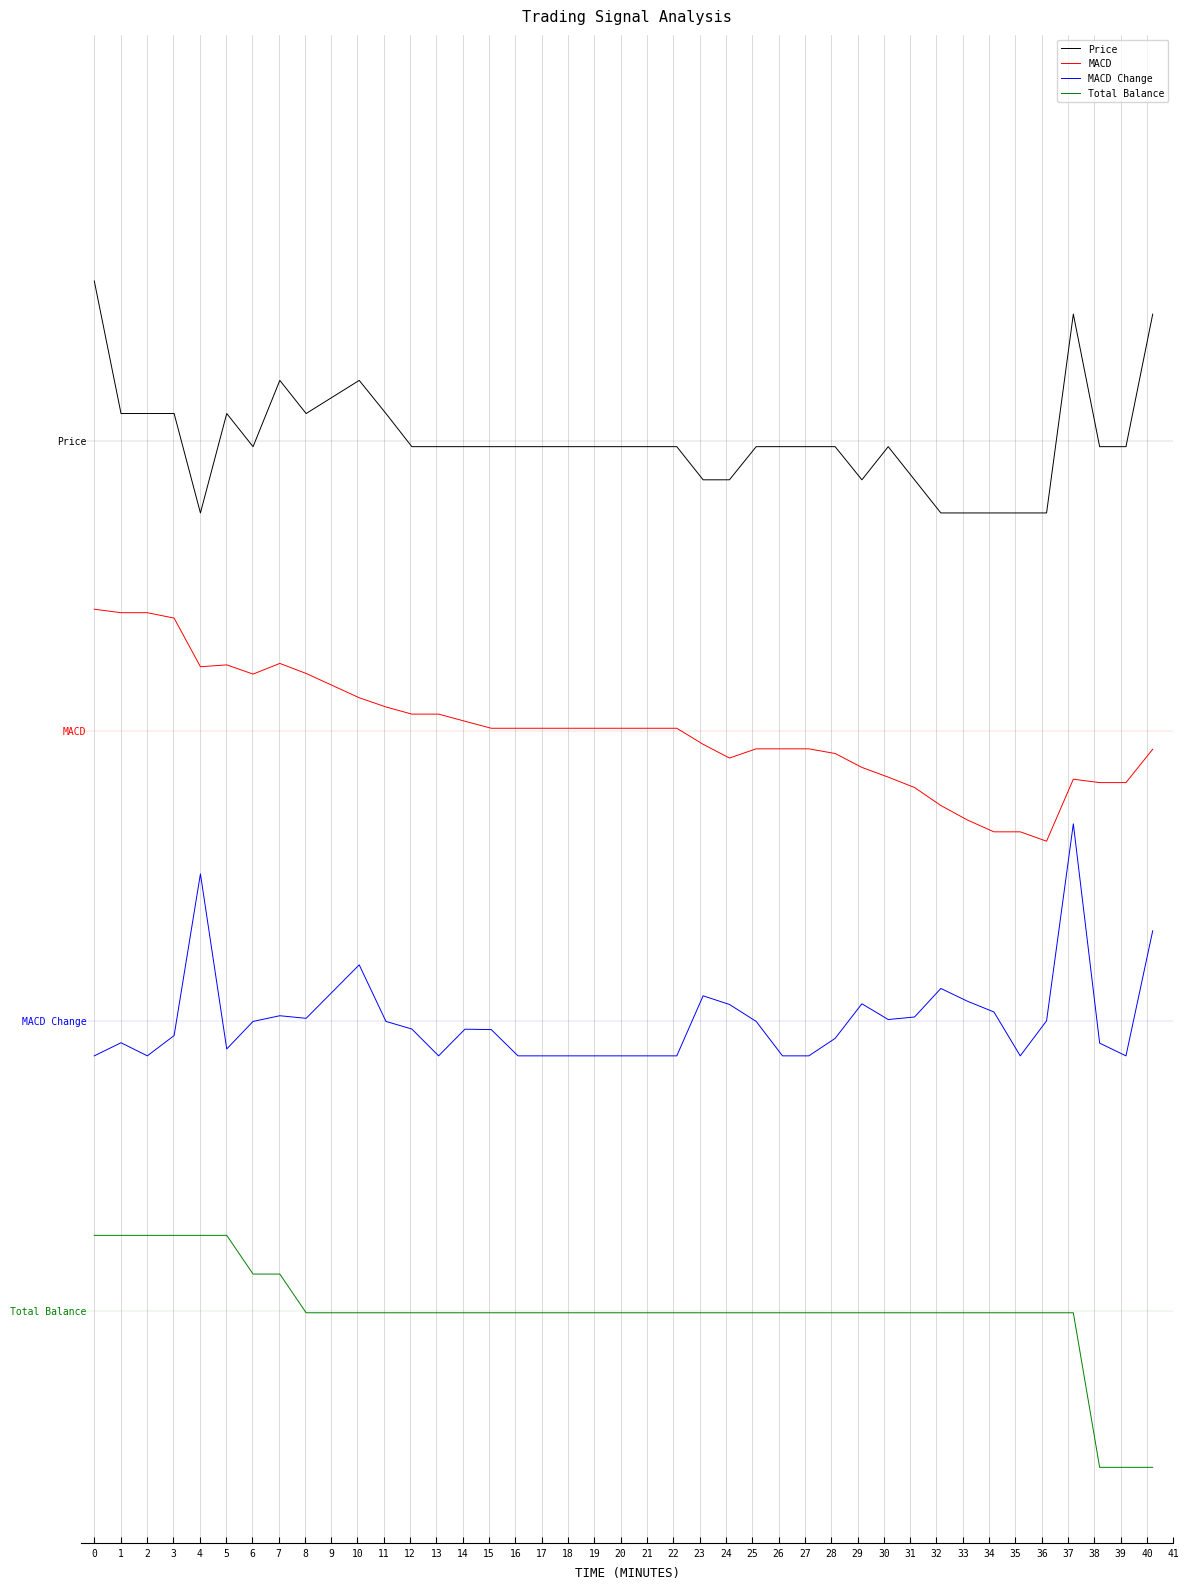

At which label is Price closest to 7?

4